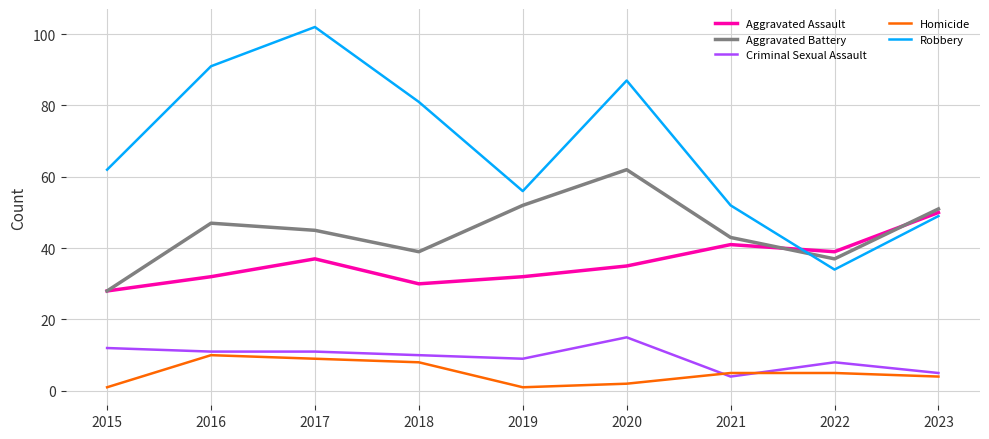

What is the highest value of the Aggravated Assault series?

50